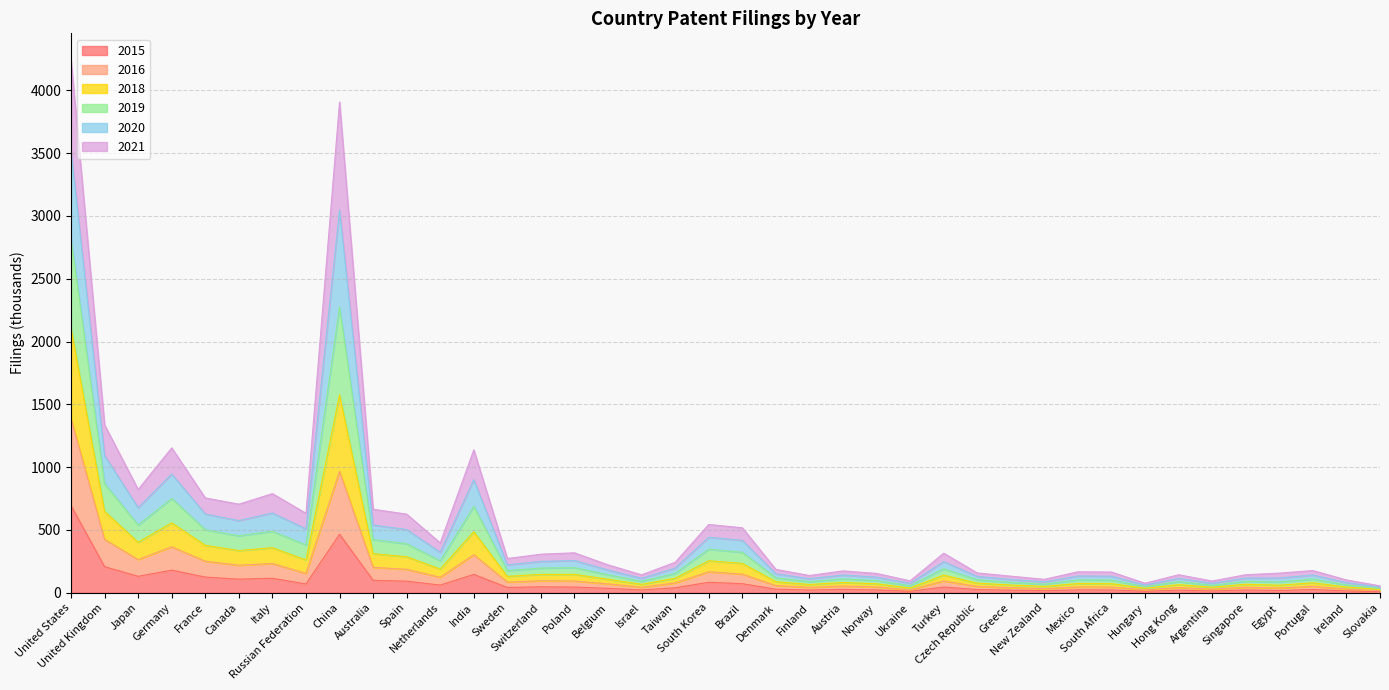

The 2019 series shows 1367.2 at Japan. True or false?

False